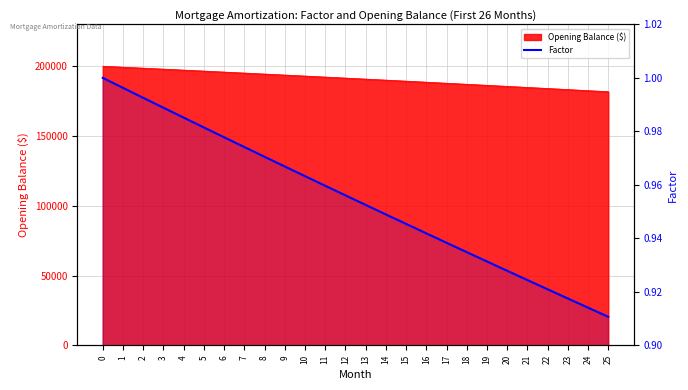

True or false: the data shows 0.2 at 18.

False